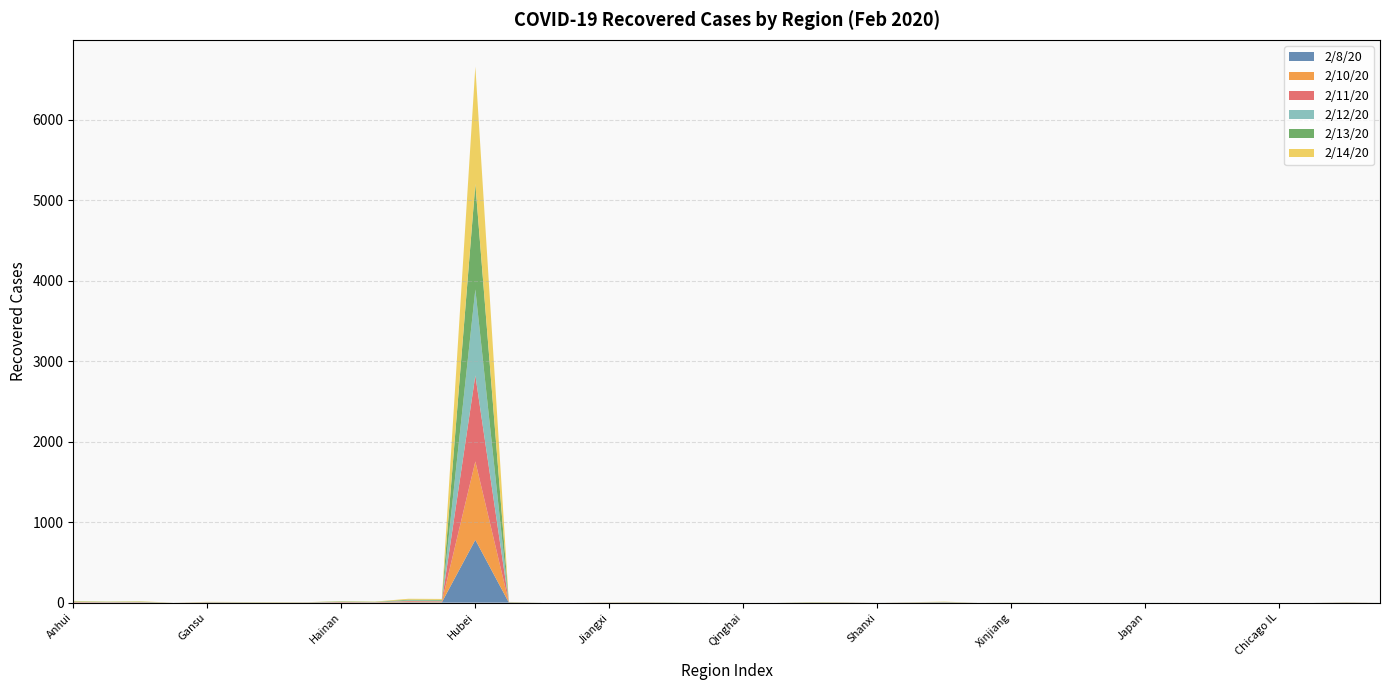

Reading right to left, transcribe all the data shown in this chart.

2/8/20: 0	1	0	0	0	0	0	0	0	0	0	0	0	1	1	0	1	0	0	0	0	0	1	0	0	0	1	780	4	5	1	2	1	0	1	0	0	0	0	0
2/10/20: 0	1	0	0	0	0	0	0	0	0	0	0	0	1	1	0	1	1	0	0	0	0	1	1	0	0	1	974	6	7	2	3	1	1	1	2	0	2	2	3
2/11/20: 0	1	0	0	0	0	0	0	0	0	0	0	0	2	1	0	1	1	0	0	0	0	1	1	0	0	1	1068	7	8	2	3	1	1	1	2	0	3	3	4
2/12/20: 0	1	0	0	0	0	0	1	0	0	0	0	0	2	1	0	1	2	0	0	0	1	1	1	0	0	2	1068	8	8	2	4	1	1	1	2	0	3	3	4
2/13/20: 0	1	0	0	0	0	0	0	0	0	0	1	0	3	1	0	1	2	0	0	0	1	1	1	0	0	2	1310	10	9	3	4	1	2	2	2	0	4	3	5
2/14/20: 0	1	0	0	0	0	0	0	0	0	0	1	0	3	1	0	1	2	0	0	0	1	1	1	0	0	2	1457	11	11	3	4	1	2	2	2	0	5	3	6